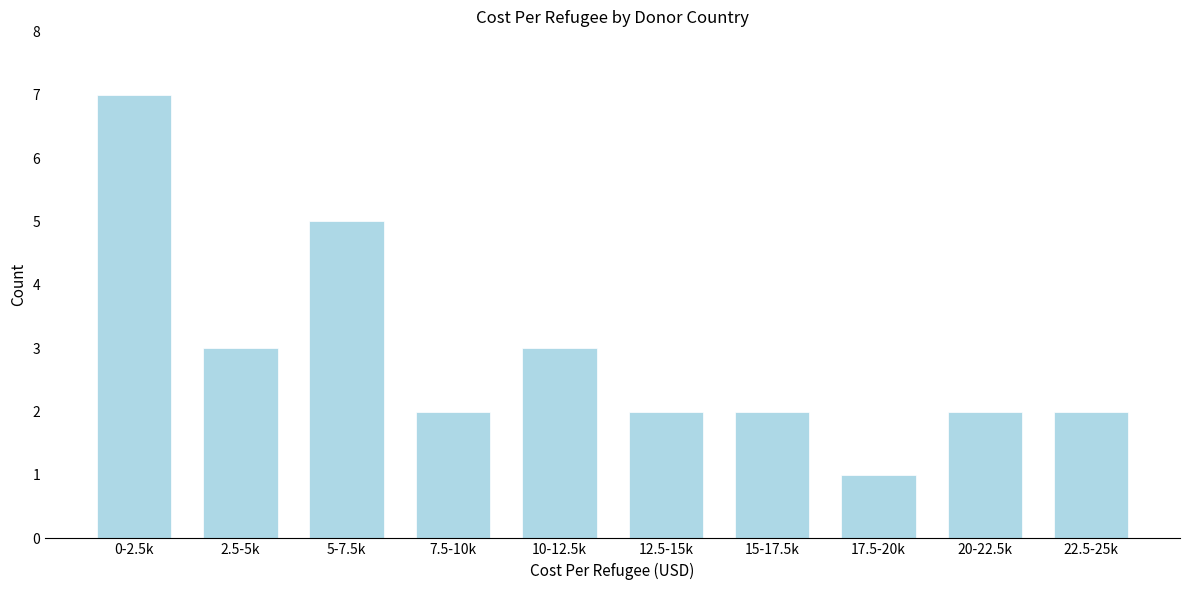

Reading left to right, list all the values displayed in this chart.

7	3	5	2	3	2	2	1	2	2